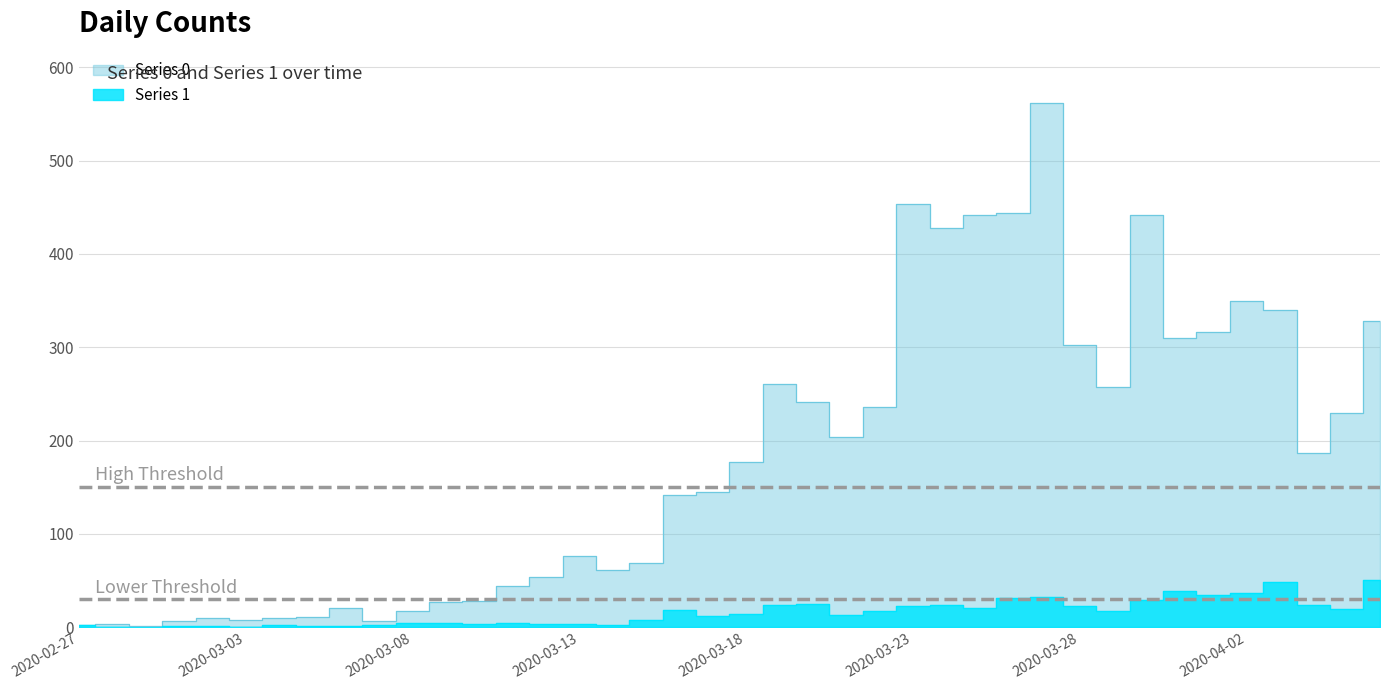

How many values in the Series 1 series are below 14?

20